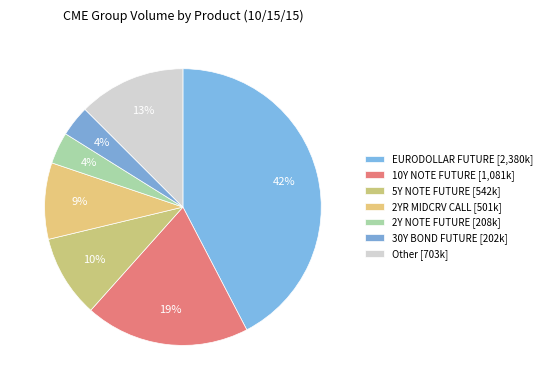

True or false: 2Y NOTE FUTURE accounts for 4% of the total.

True